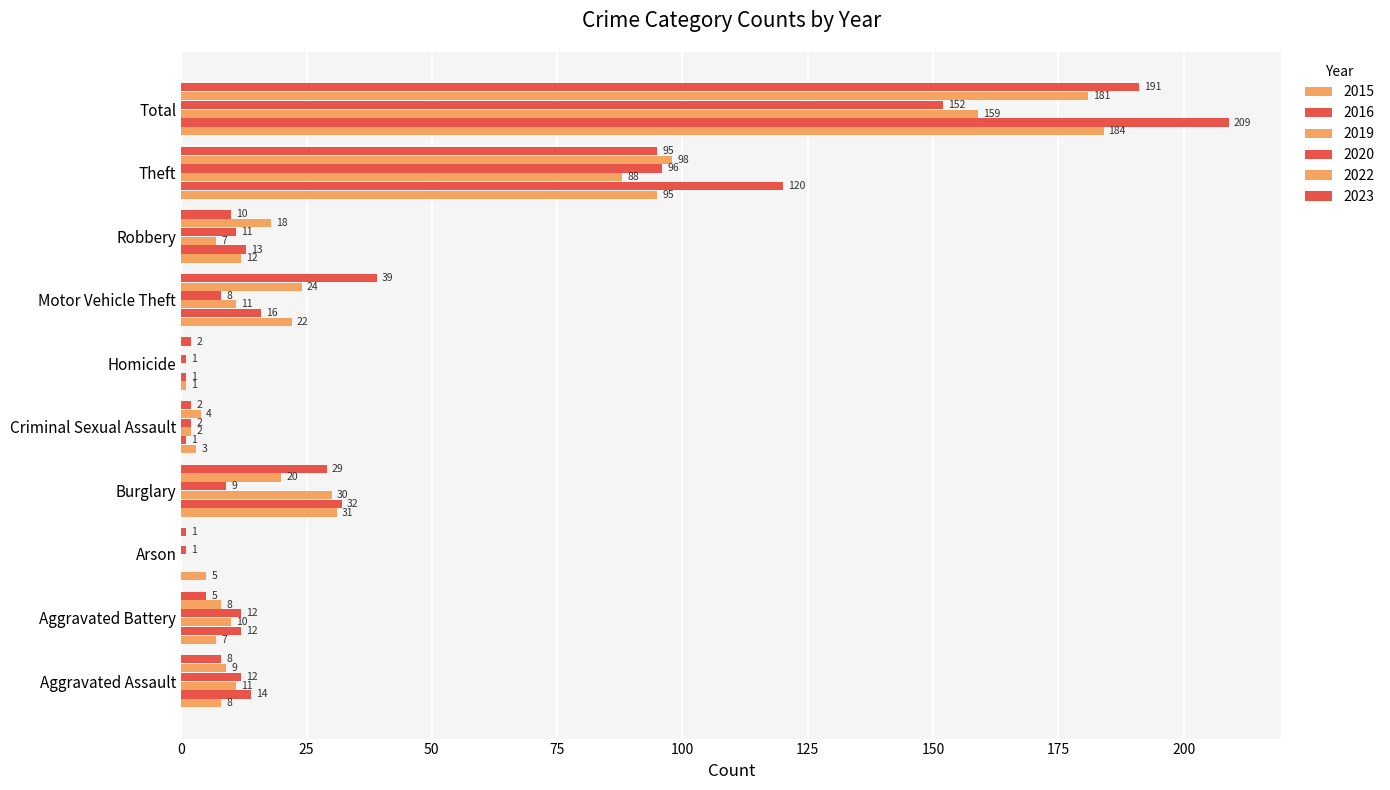

What is the difference between the second highest and second lowest values in the 2015 series?

92